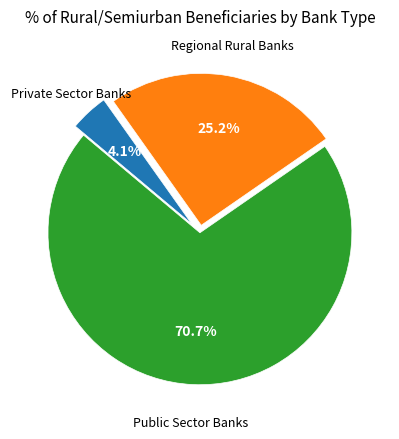

Is there any slice that represents more than half of the pie?

Yes